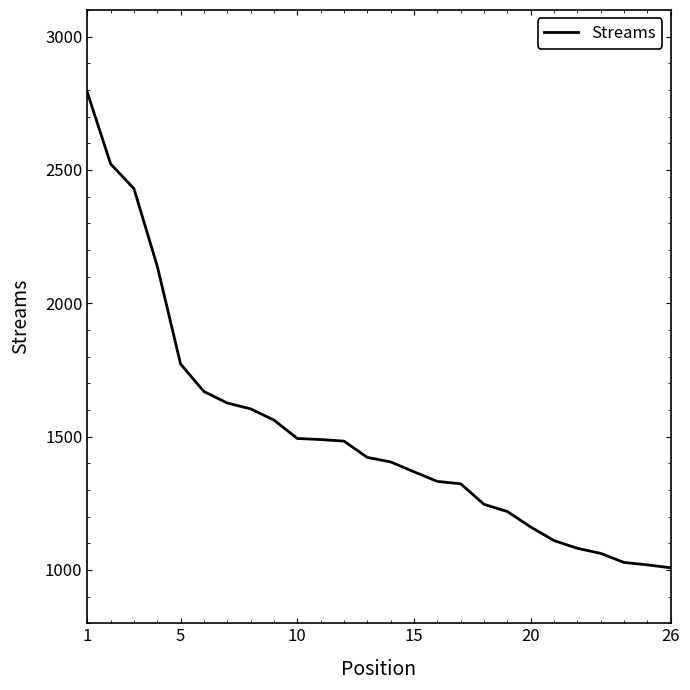

What is the smallest value displayed?

1008